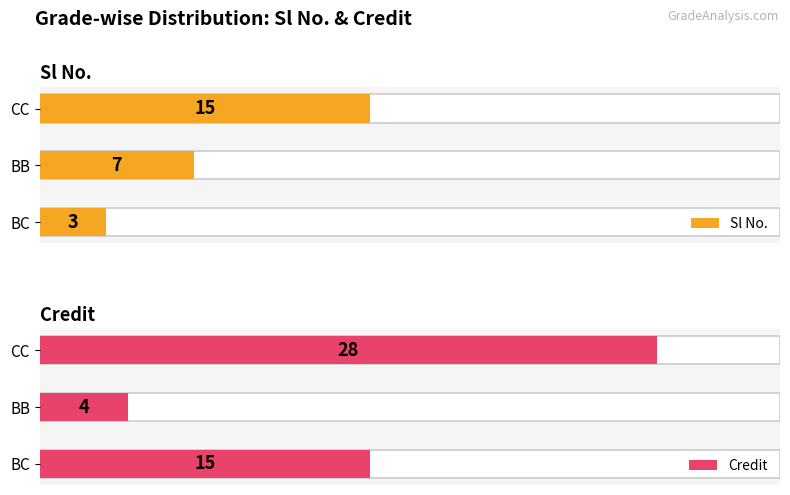

Rank the series by their maximum value, from lowest to highest.

Sl No., Credit